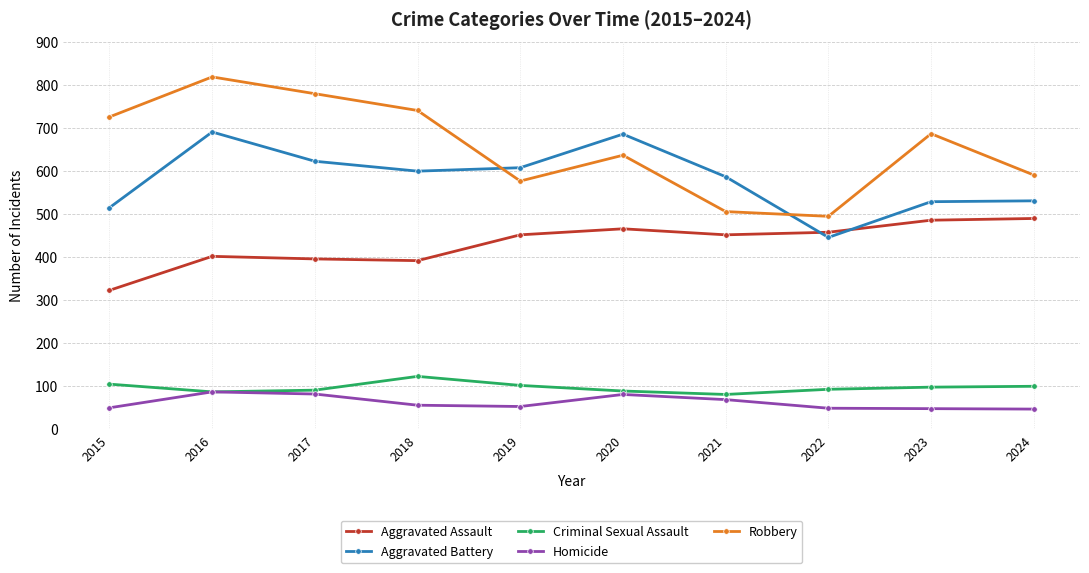

How many lines are shown in the chart?

5